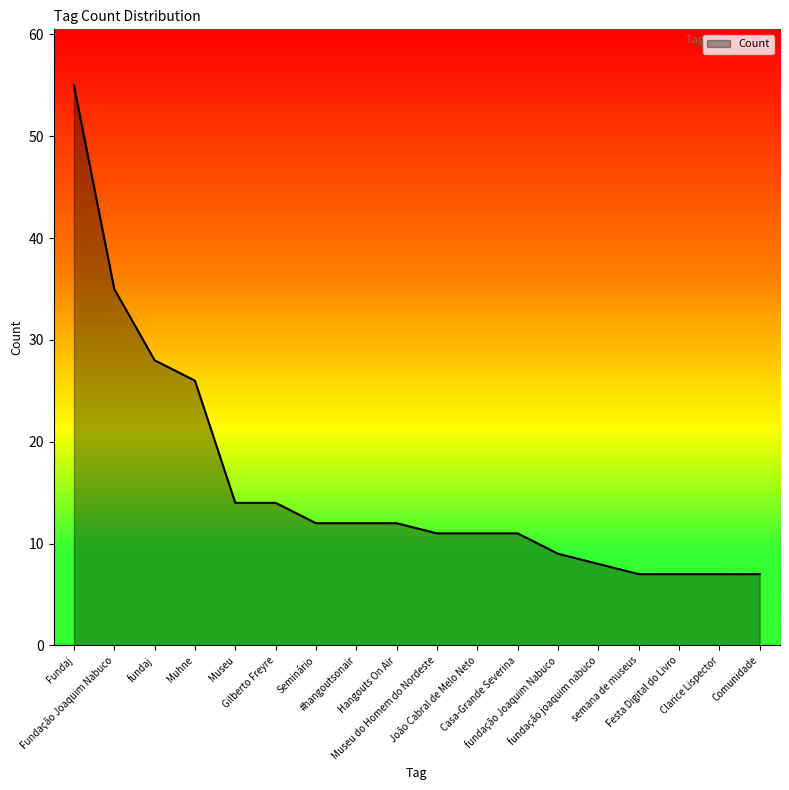

What is the minimum value shown in the chart?

7